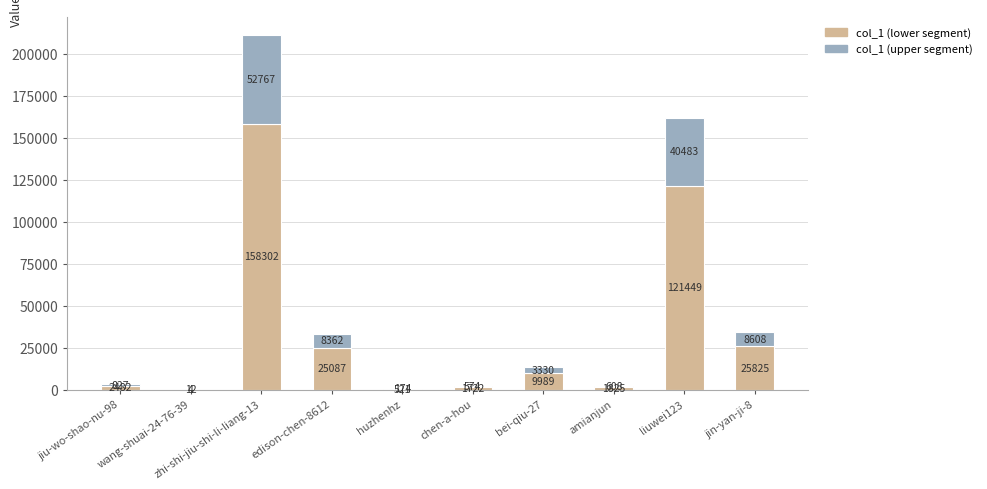

How many categories are shown in the chart?

10